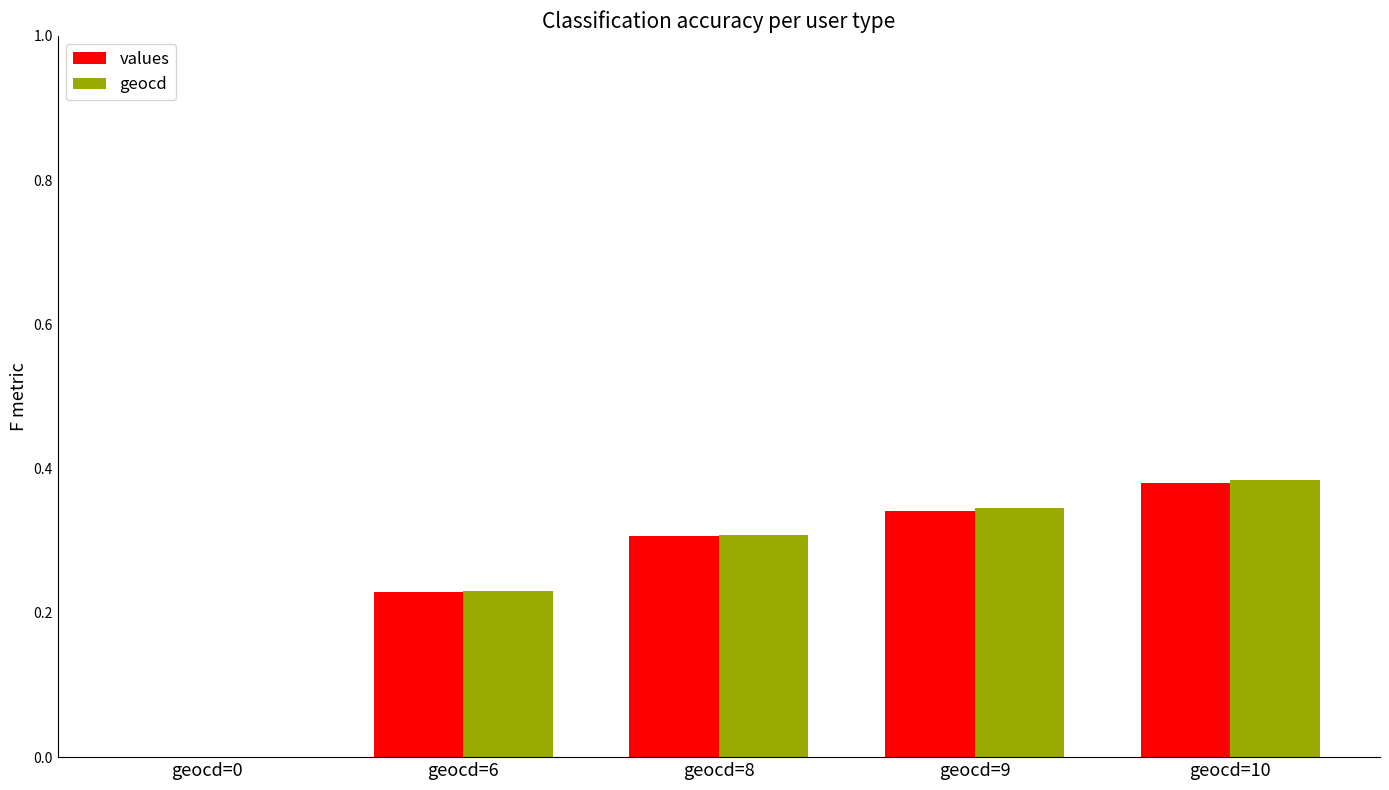

The value of geocd at geocd=10 is 0.1. True or false?

False